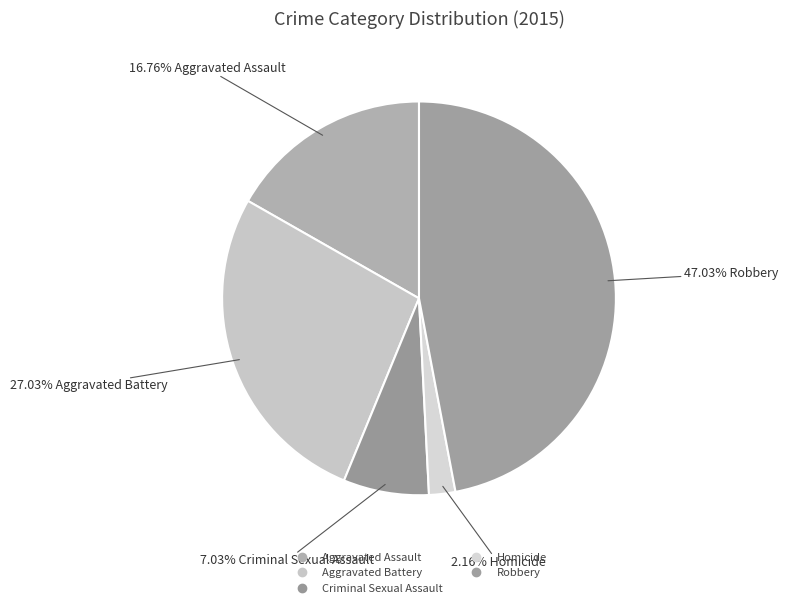

To the nearest percent, what is the average slice percentage?

20%